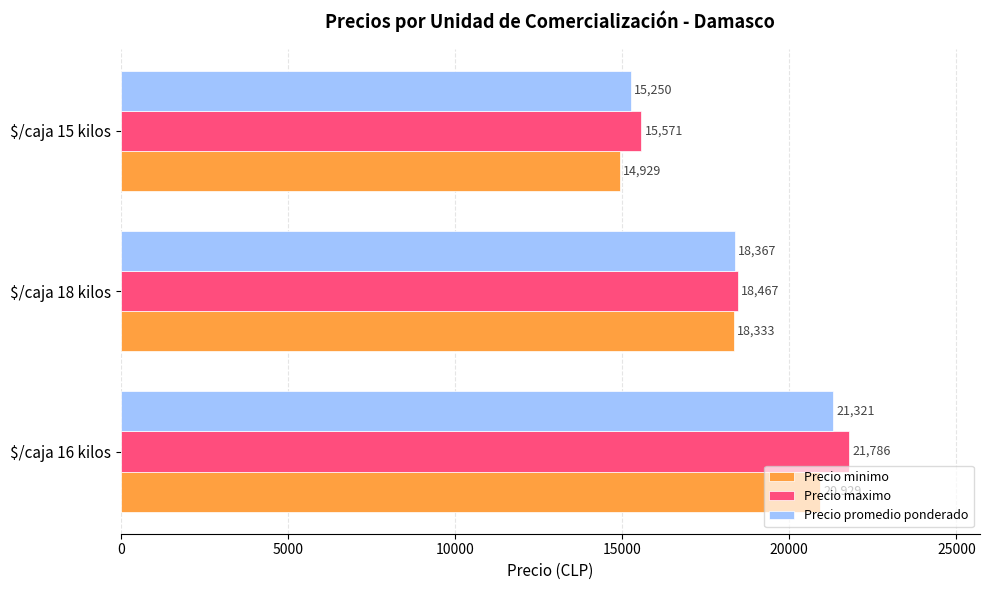

At which label does Precio maximo reach its peak?

$/caja 16 kilos